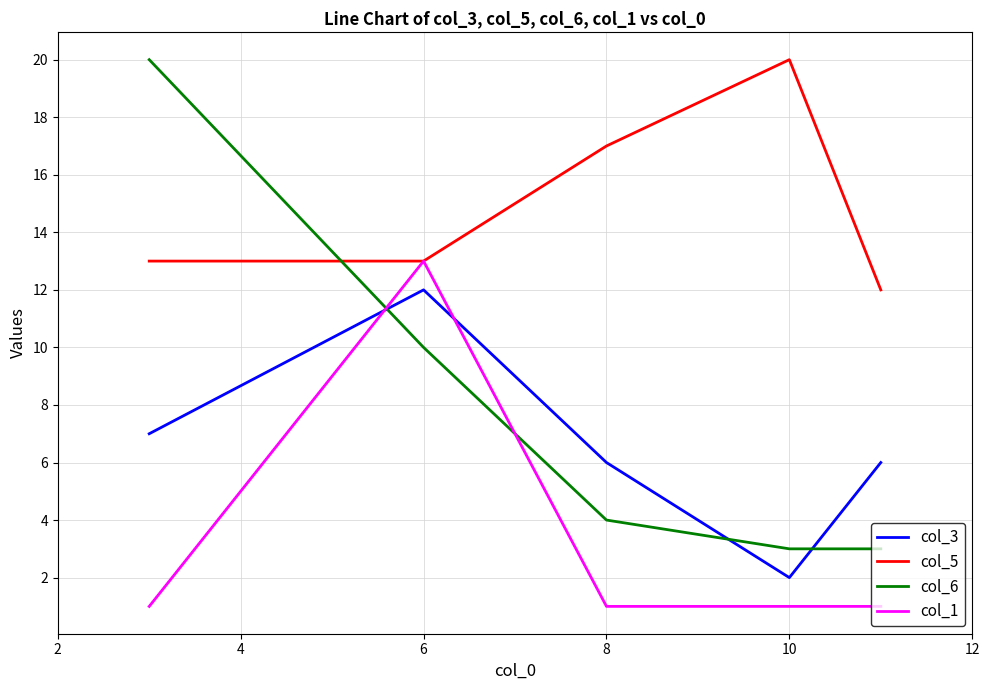

Does the chart have visible grid lines?

Yes